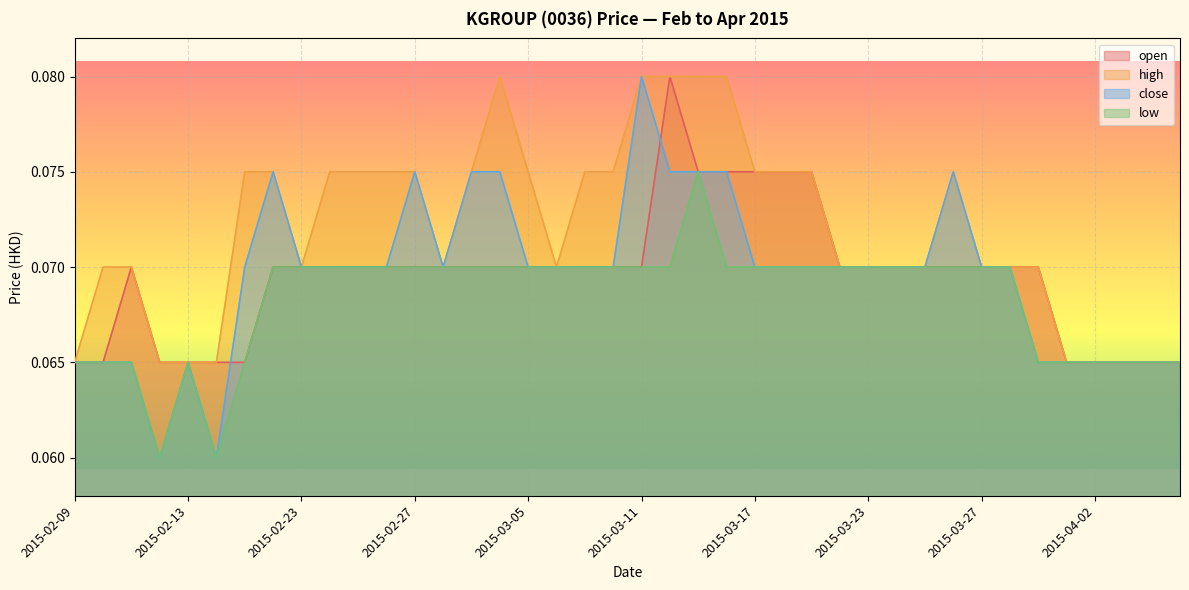

What is the label of the 36th point from the right?

2015-02-13